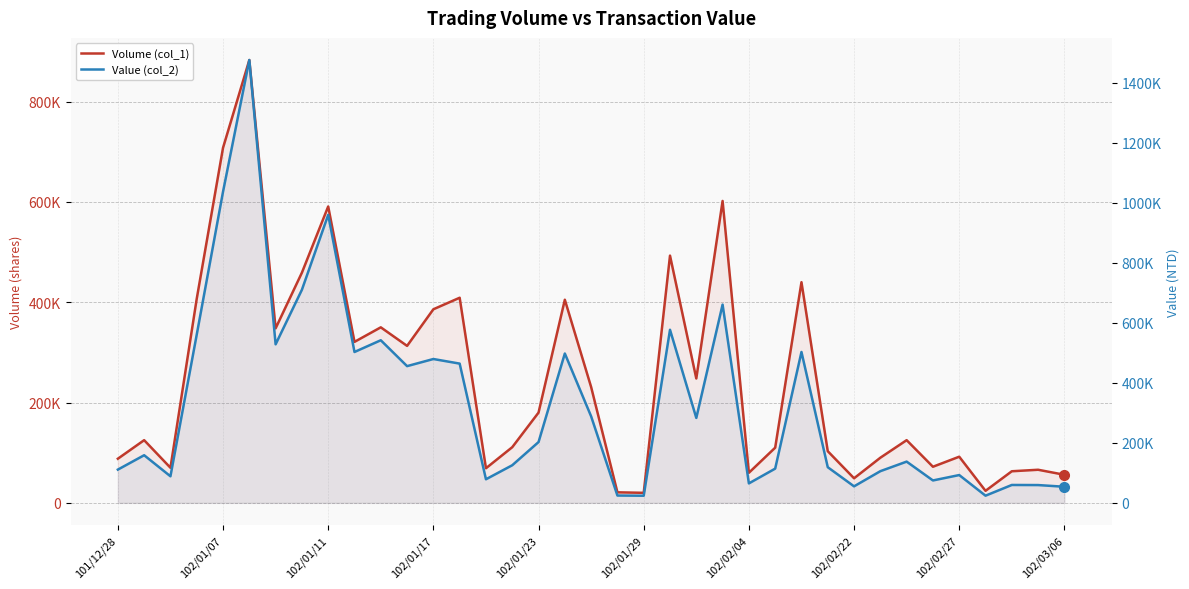

What is the spread (max minus min) of values at 27?

15730